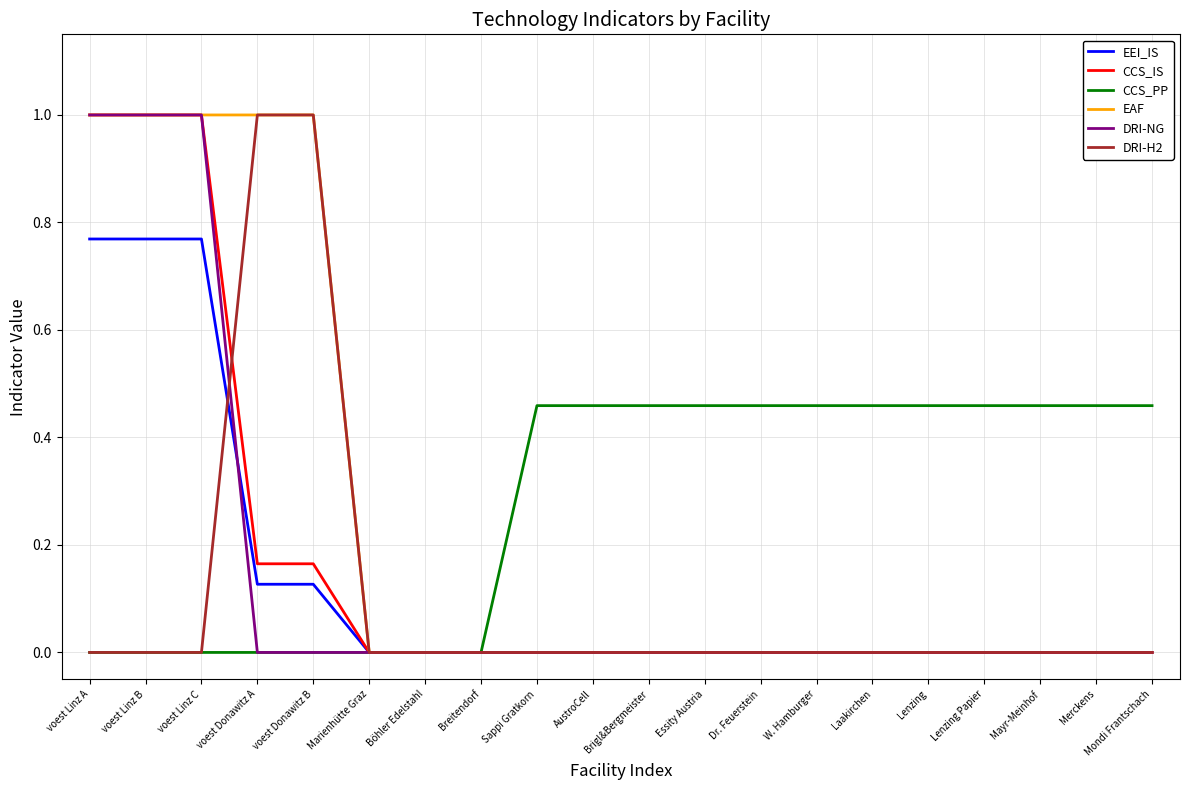

What is the highest value of the DRI-NG series?

1.0